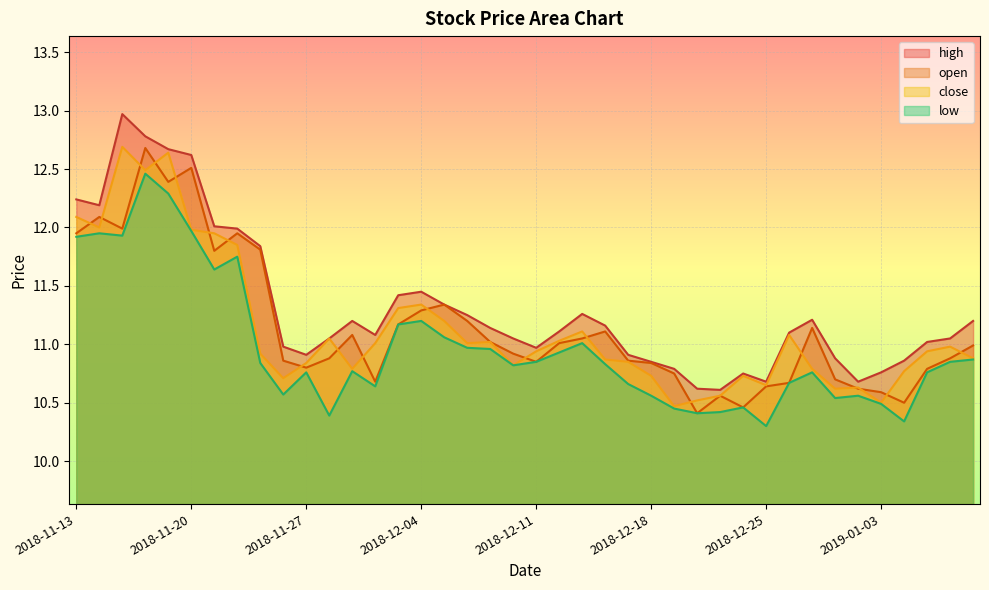

The open series shows 10.7 at 2018-12-28. True or false?

True